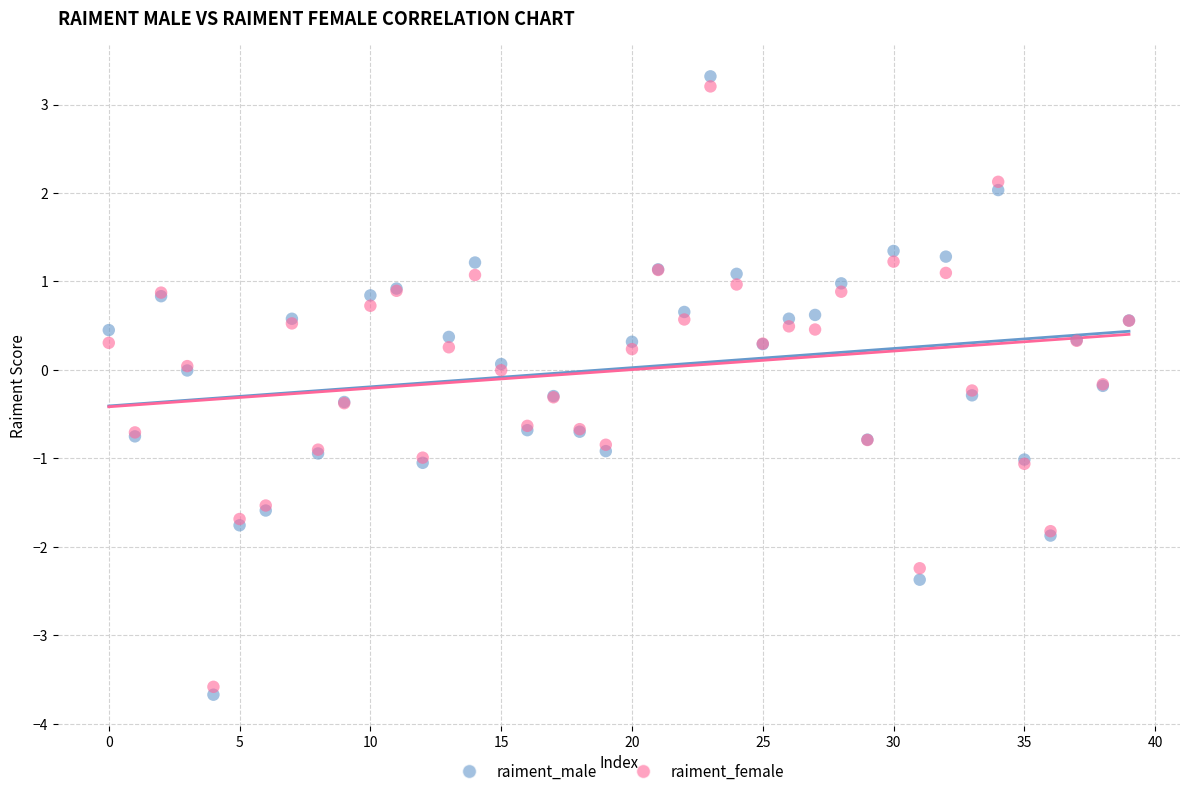

Which series has the widest spread of Y values?

raiment_male